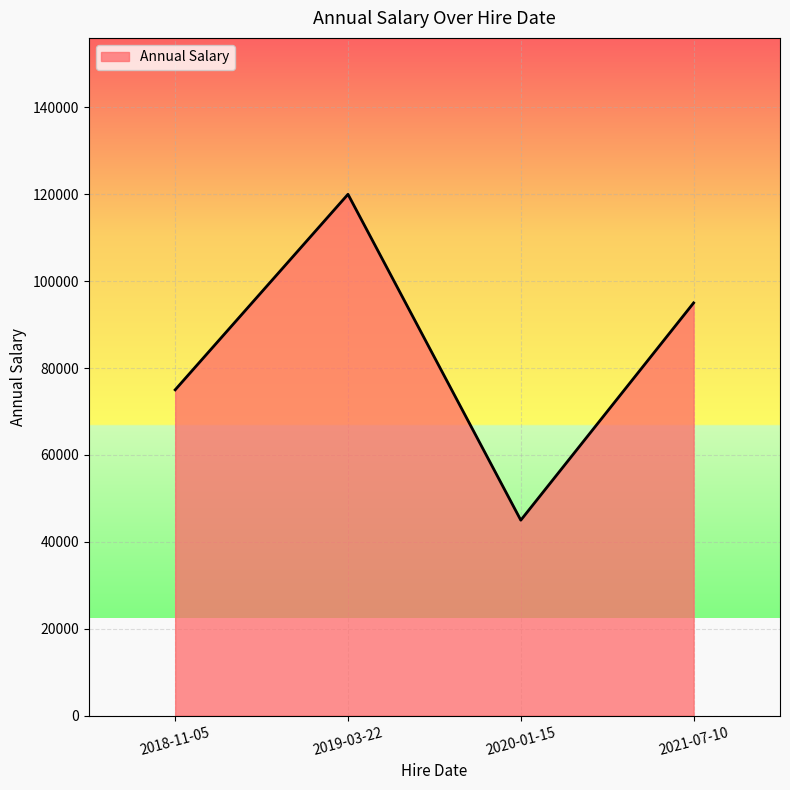

True or false: the data shows 120000 at 2019-03-22.

True